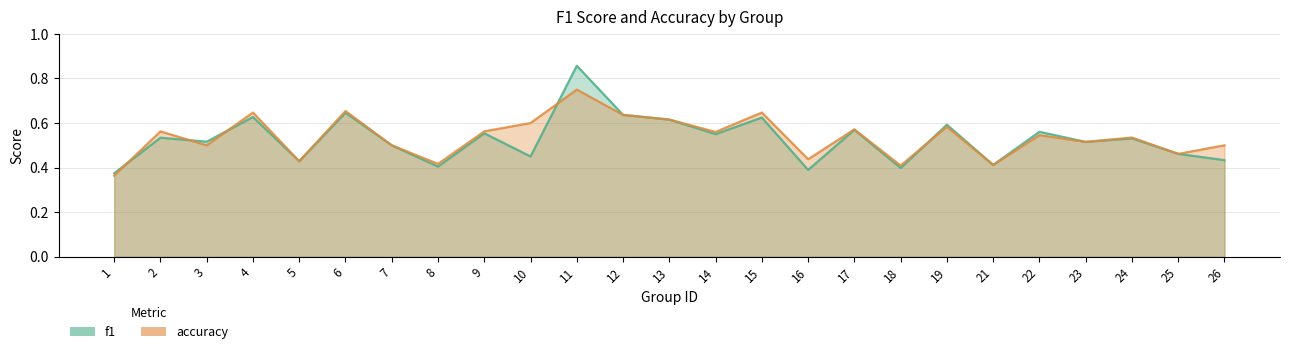

True or false: f1 has a value of 0.4 at 18.

True